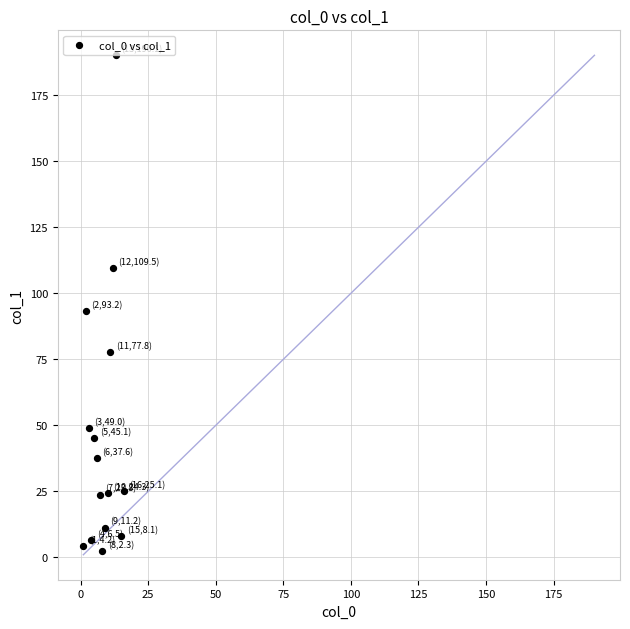

What Y value in the scatter plot is closest to 96?

93.2